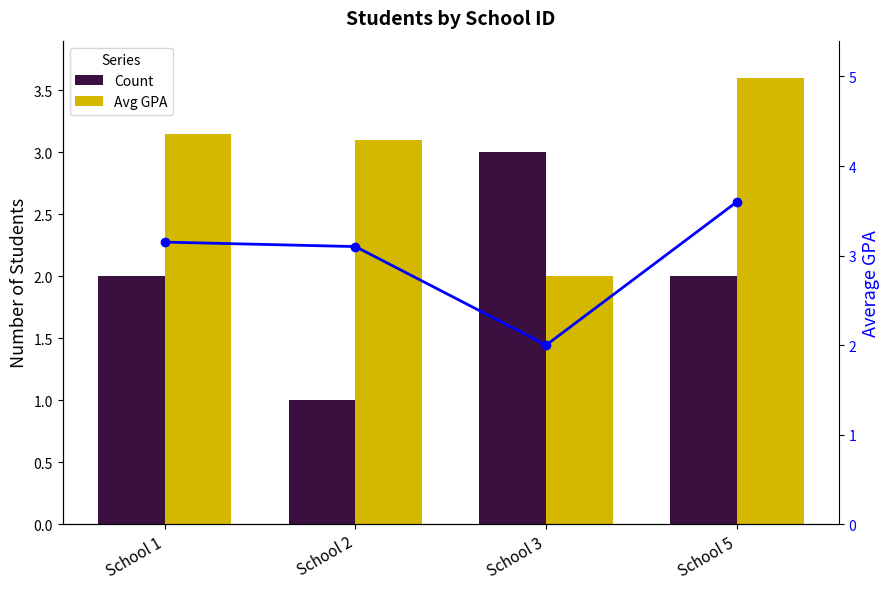

At which label does Avg GPA Line reach its peak?

School 5